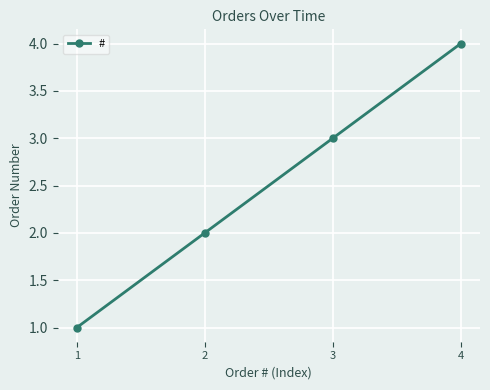

At which category does the chart reach its minimum across all series?

1